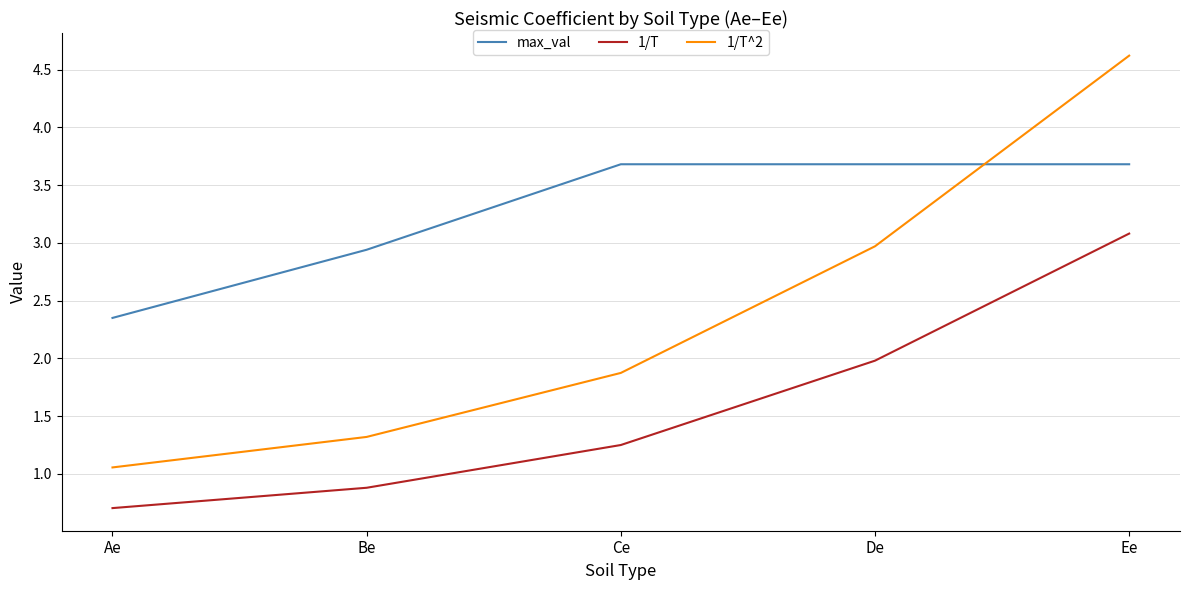

List the series in order of their overall mean, lowest first.

1/T, 1/T^2, max_val